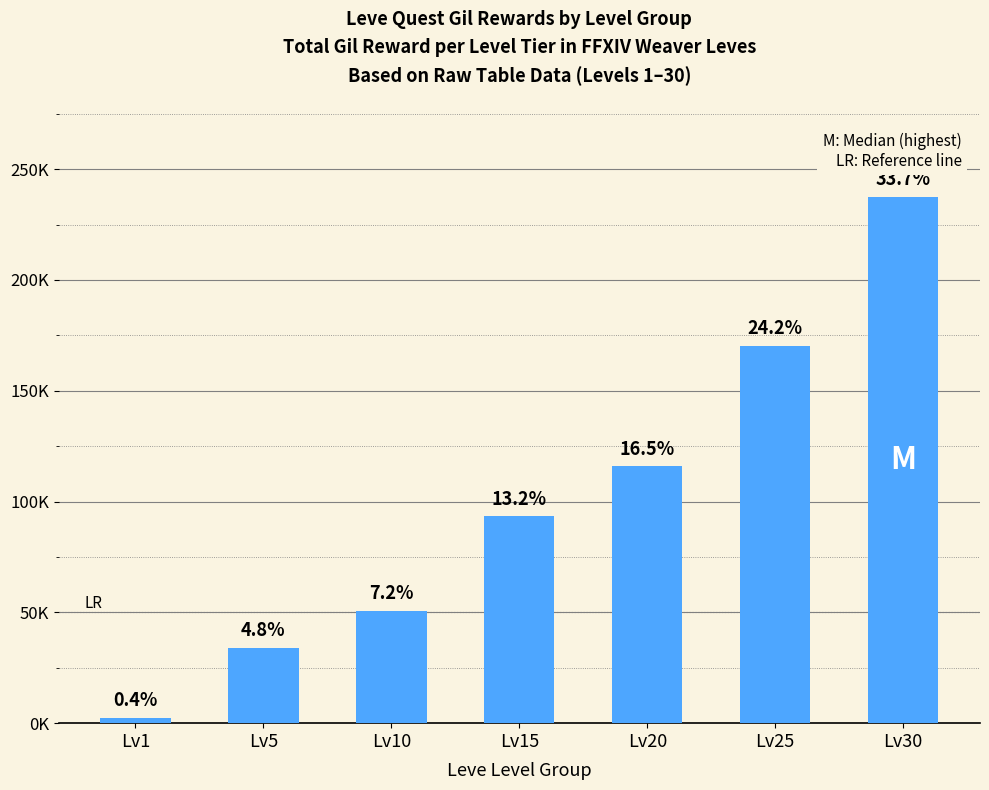

What value does the data have at Lv15, to the nearest 50?

93250